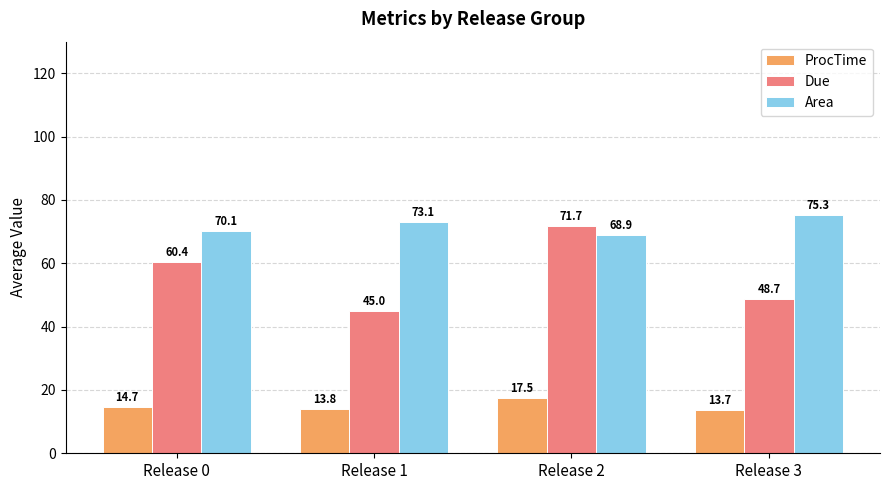

What is the difference between the second highest and second lowest values in the Area series?

3.0